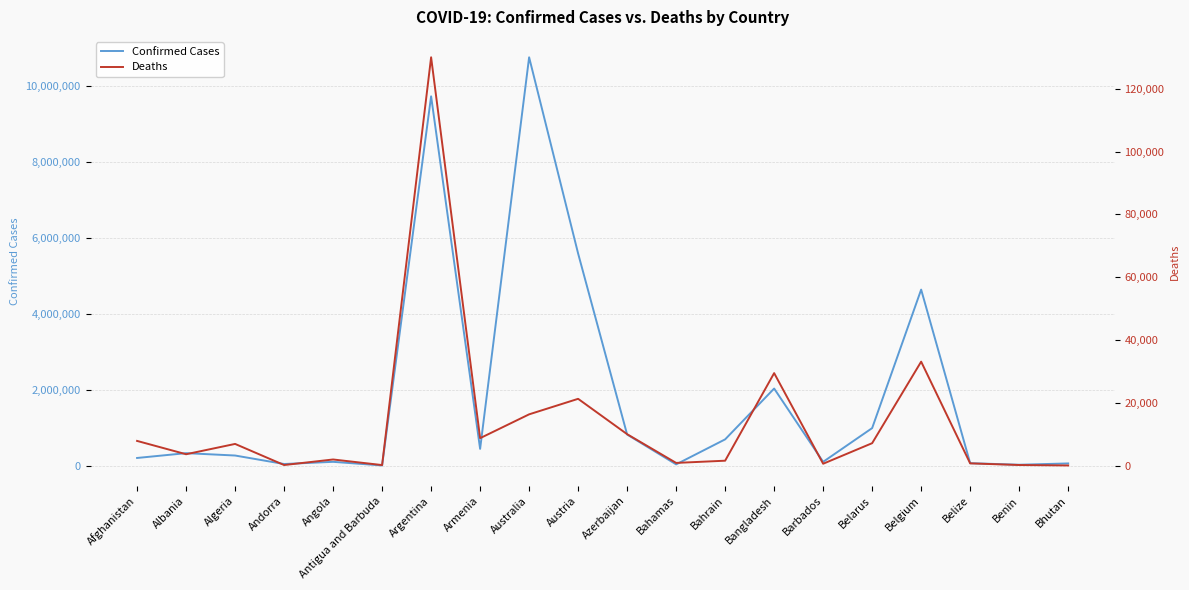

What is the difference between the Confirmed Cases values at Afghanistan and Belize?

137348